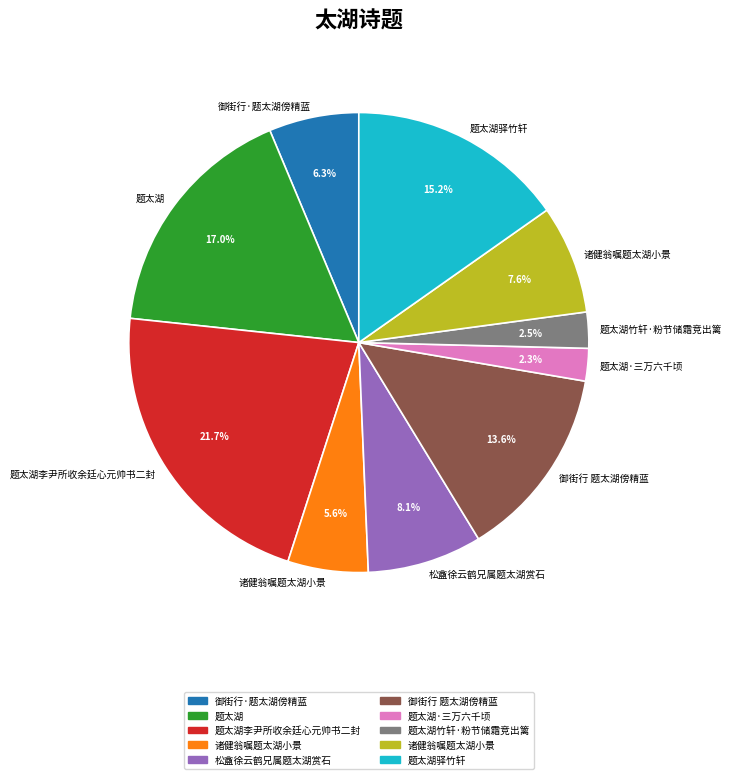

Is there a majority slice in this chart?

No